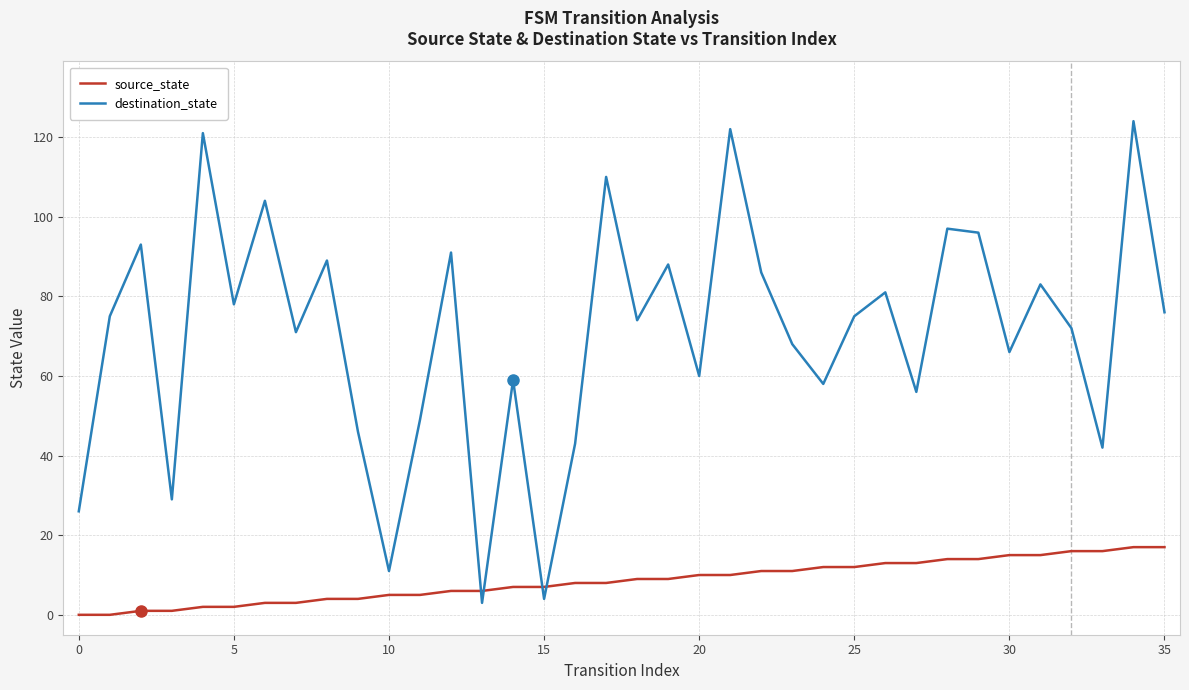

True or false: destination_state and source_state intersect in this chart.

True